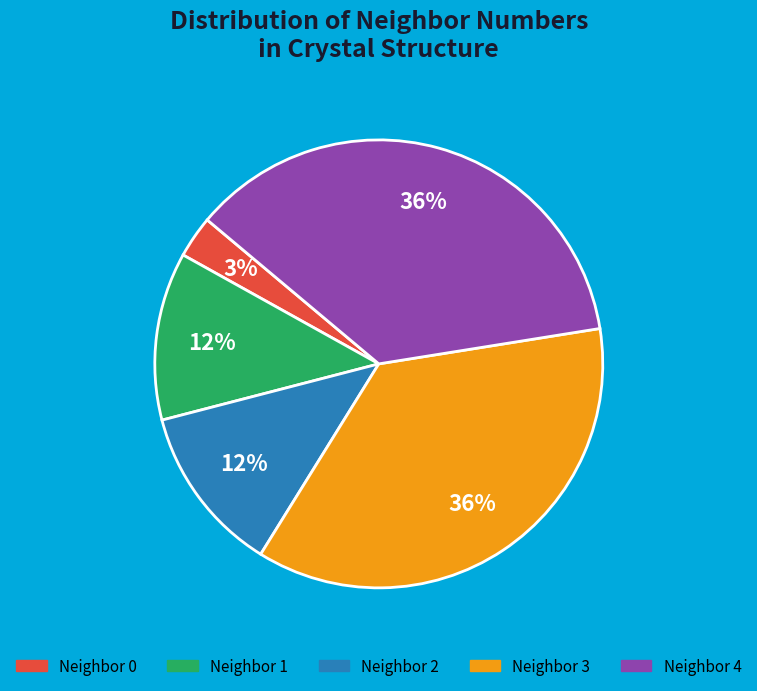

To the nearest percent, what is the average slice percentage?

20%